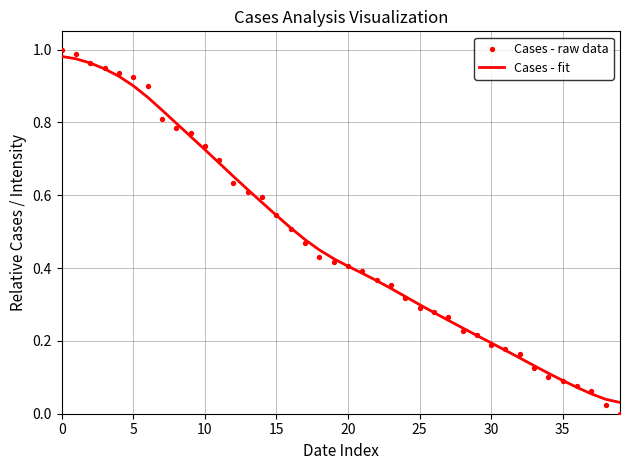

At how many categories does at least one series exceed 0?

40